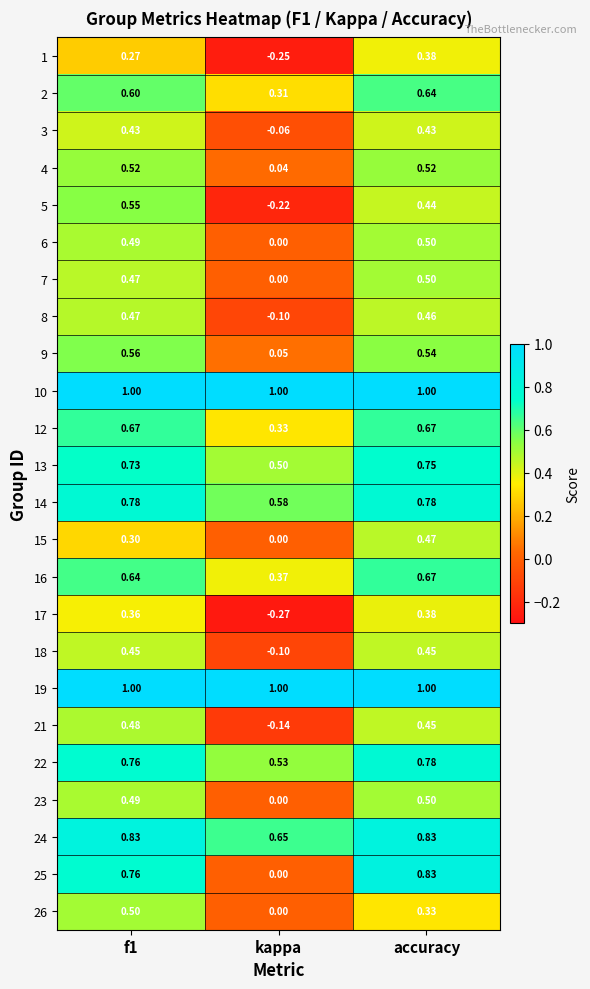

Which category has the lowest value in the 25 series?

kappa